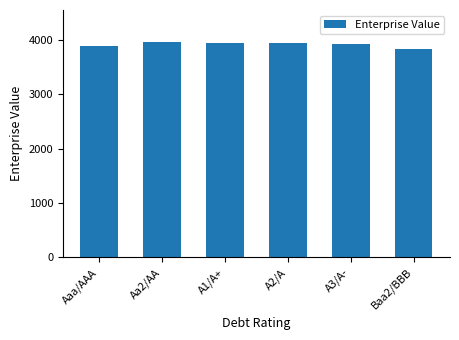

What is the greatest value displayed?

3953.2